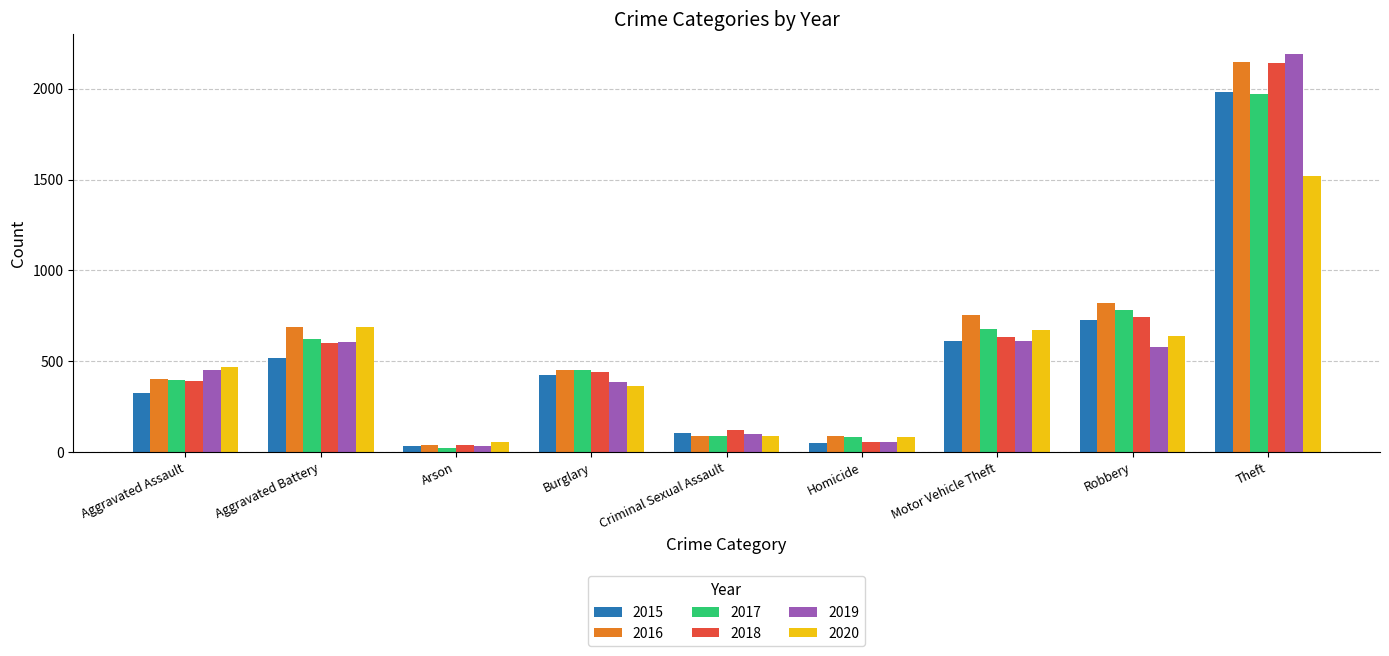

What is the smallest value displayed?

23